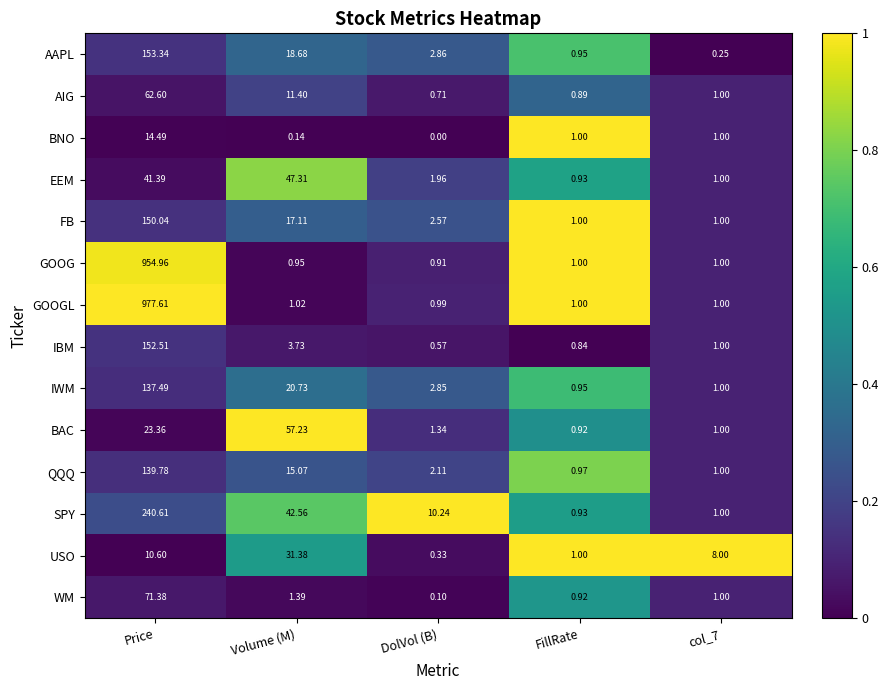

Which series has the largest total across all categories?

GOOGL